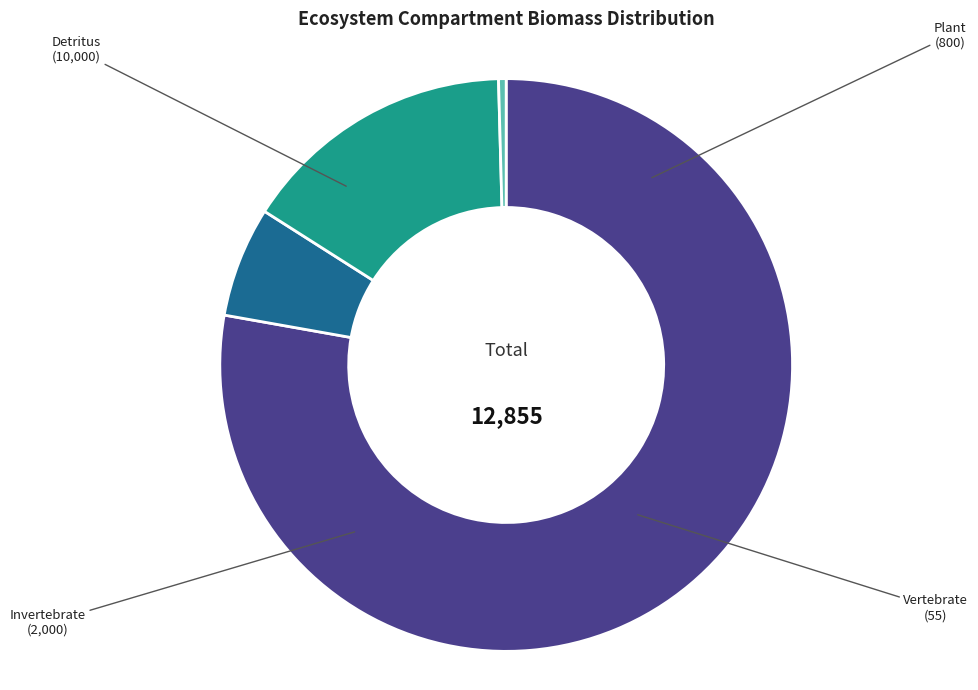

Count the number of slices in the pie.

4